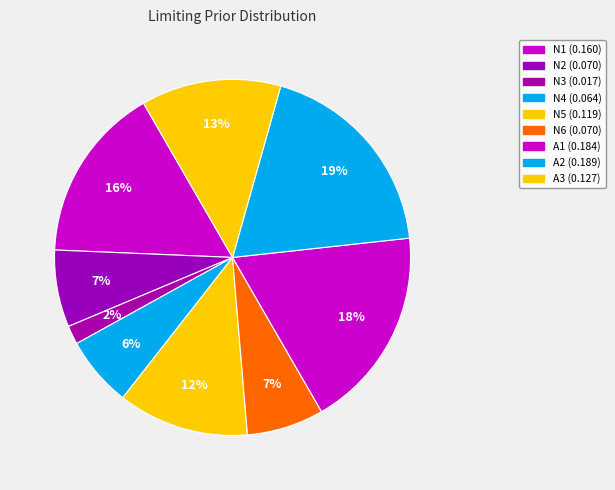

Is it true that A3 is 13% of the pie?

True